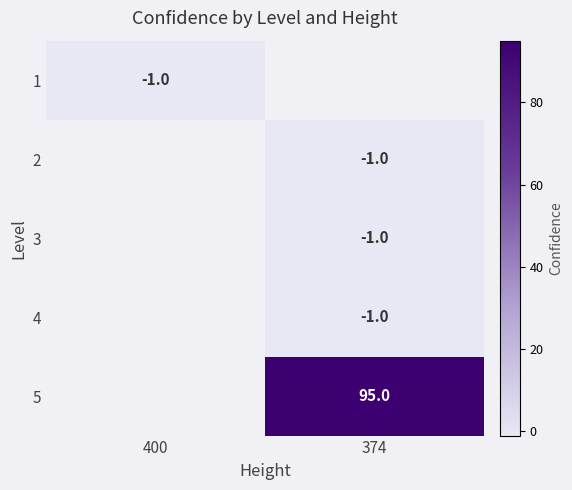

True or false: 5 has a value of 95 at 374.

True